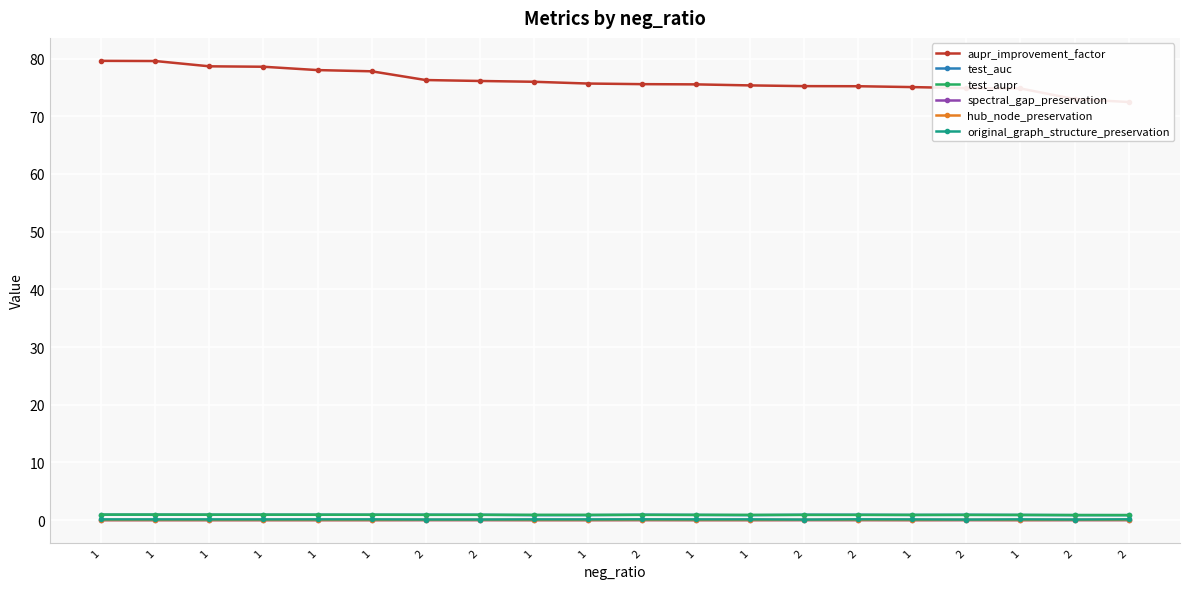

Which series has the widest spread of values?

aupr_improvement_factor